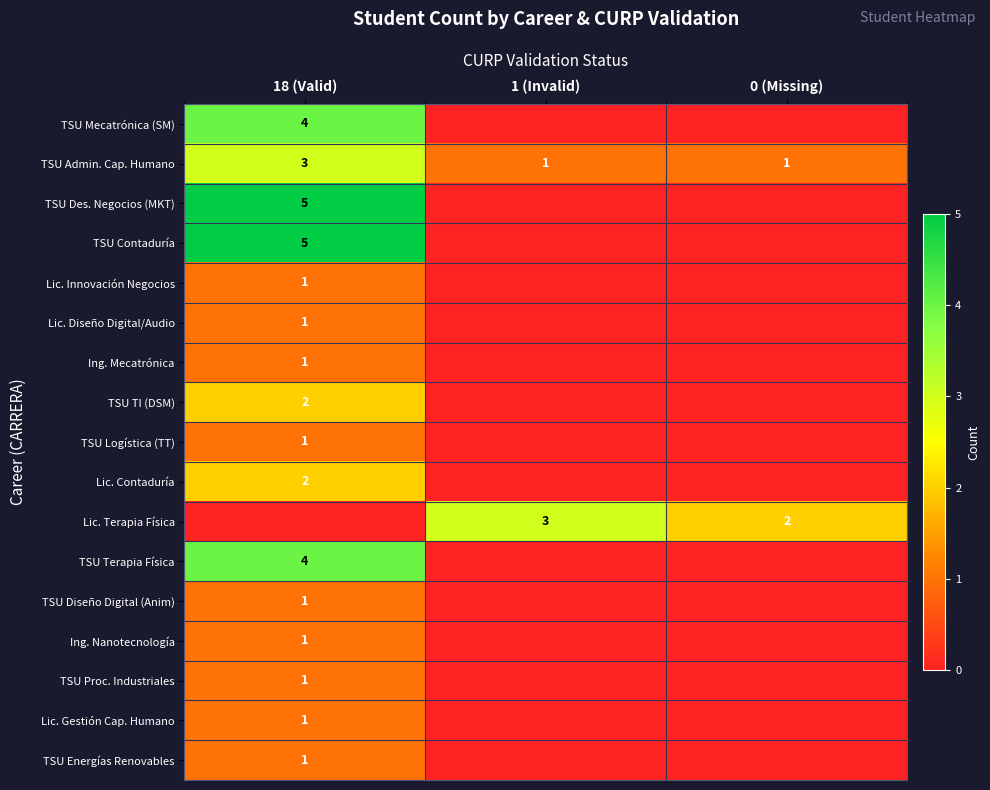

Between 0 (Missing) and 18 (Valid), which is larger?

18 (Valid)